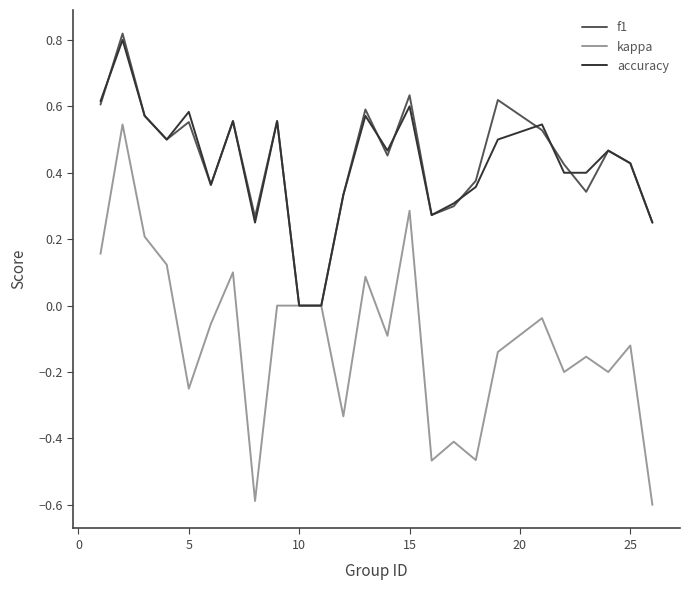

What is the smallest value displayed?

-0.6